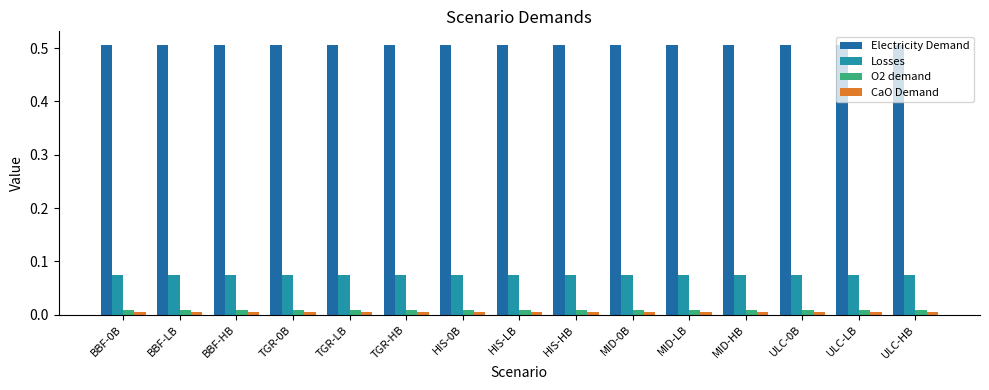

True or false: Electricity Demand has a value of 0.1 at BBF-LB.

False